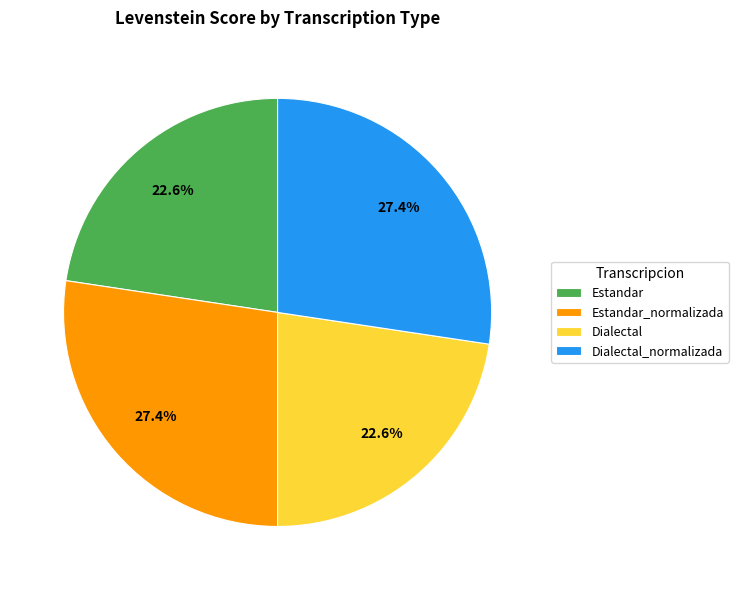

Is the sum of Estandar_normalizada and Dialectal_normalizada greater than half?

Yes